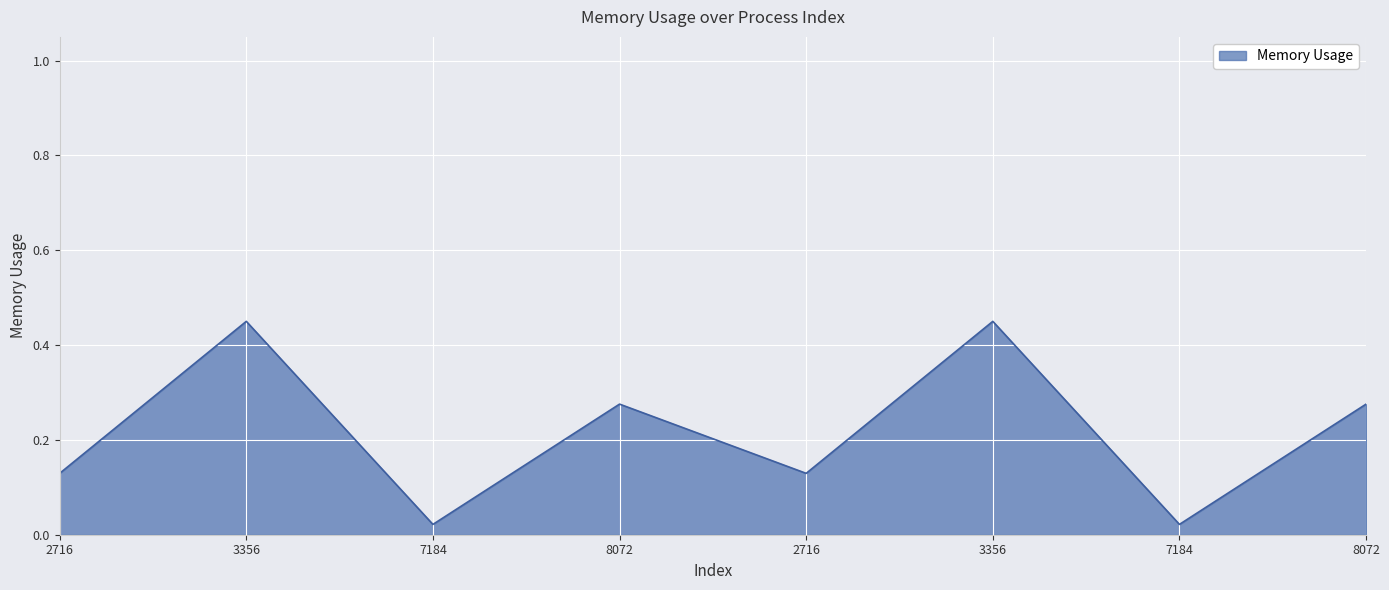

Count the number of data series in this chart.

1